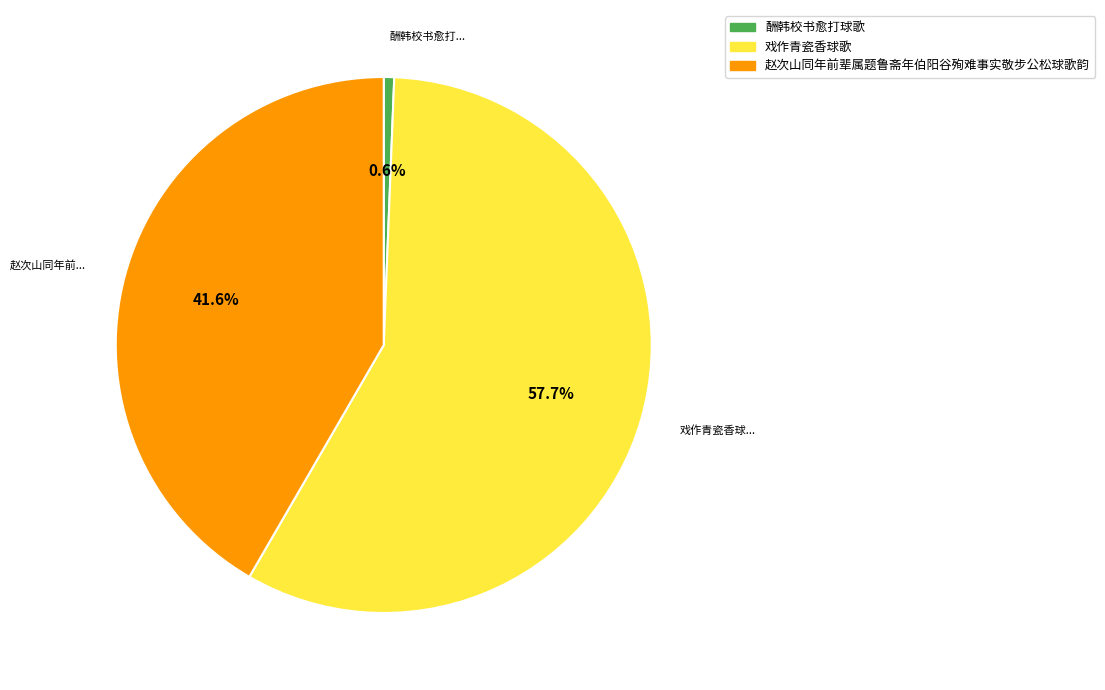

The 戏作青瓷香球歌 slice represents 58% of the pie. True or false?

True